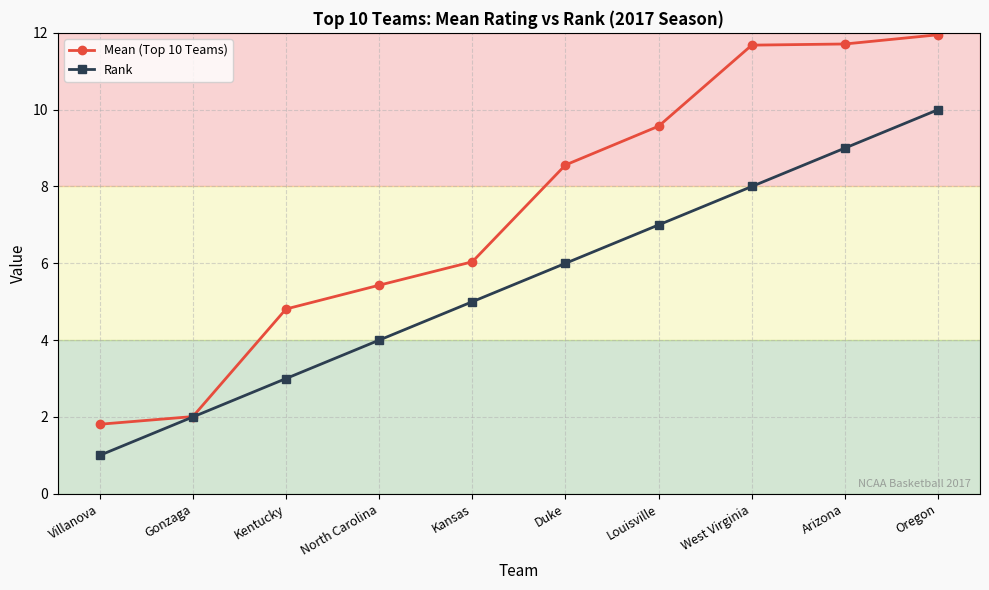

What position from the left is Louisville?

7